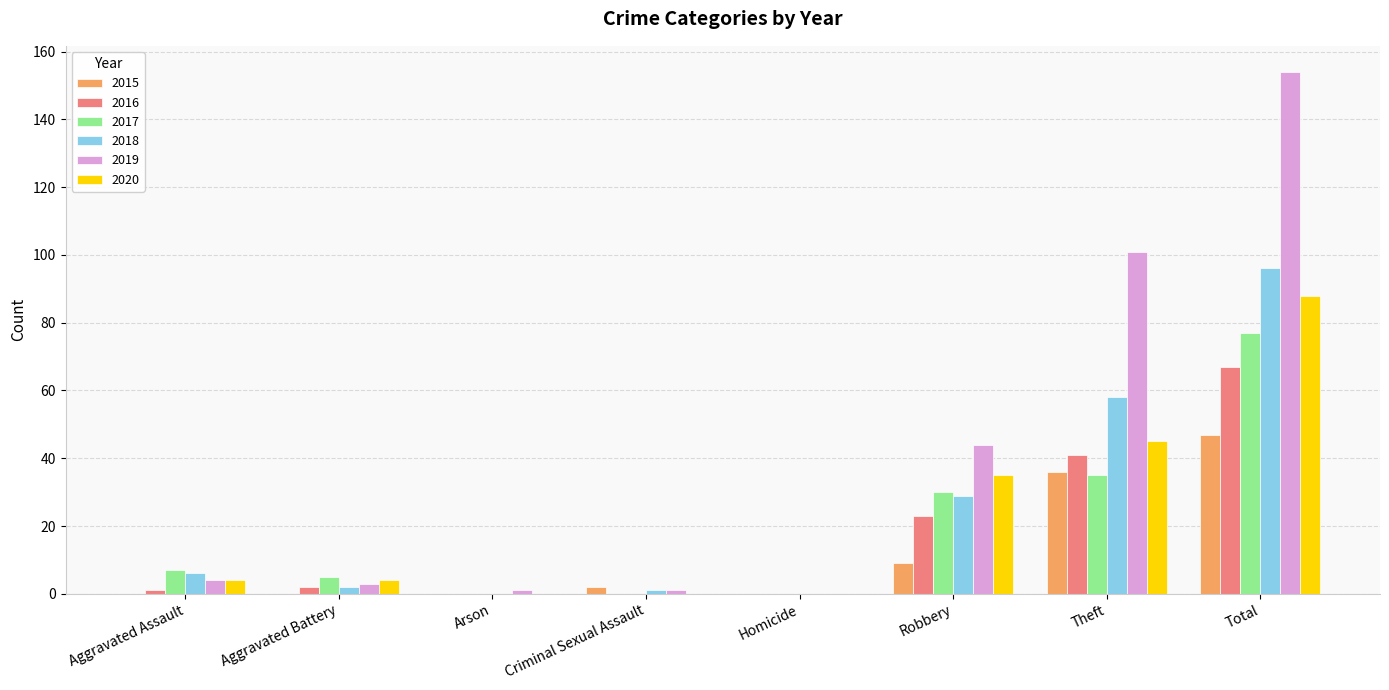

The 2017 series shows 35 at Theft. True or false?

True